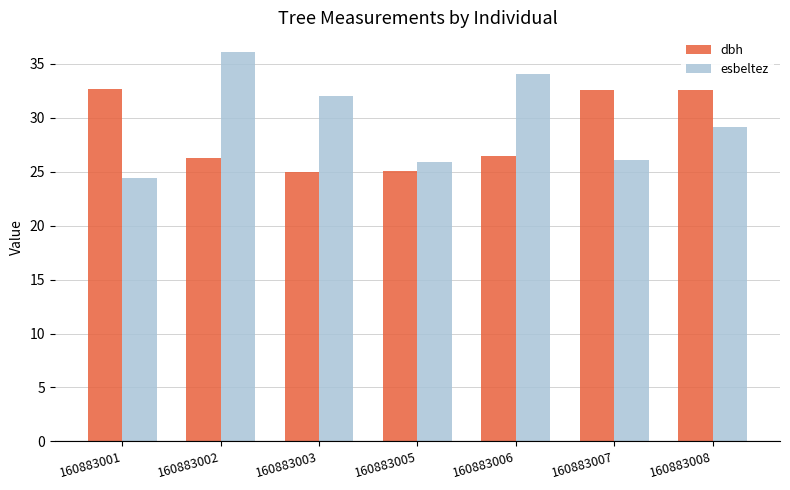

What is the total value across all series at 160883002?

62.4